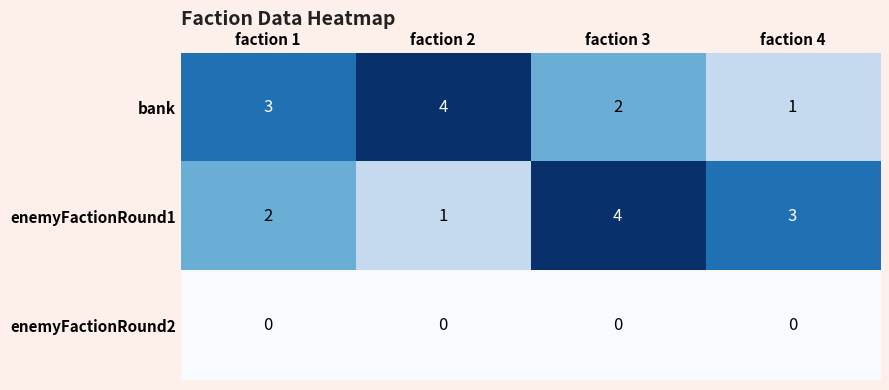

What is the greatest value displayed?

4